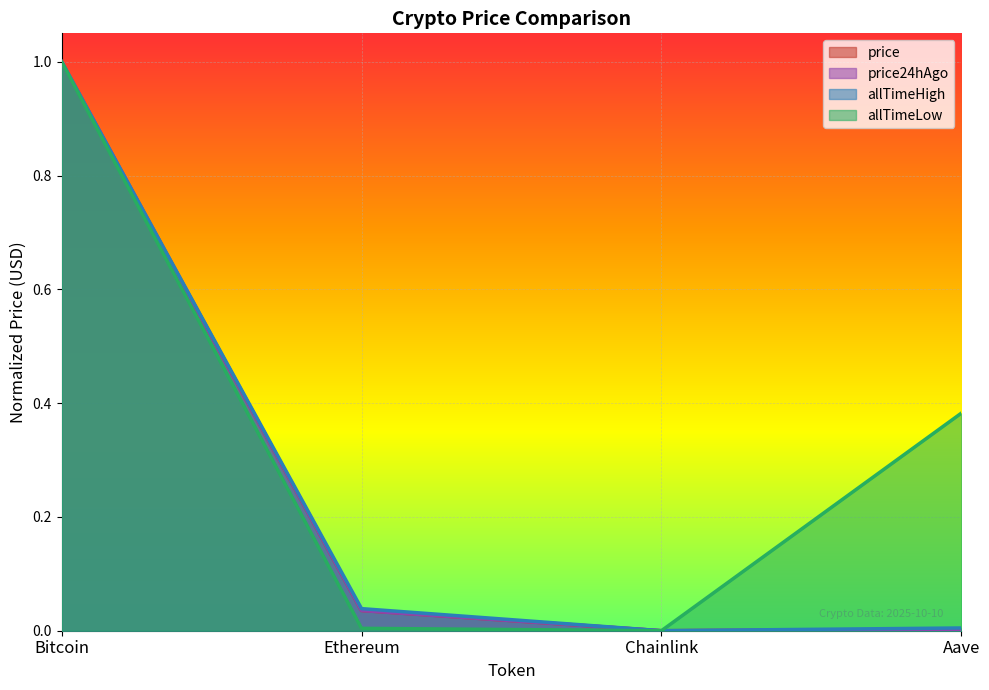

Which series has the widest spread of values?

price